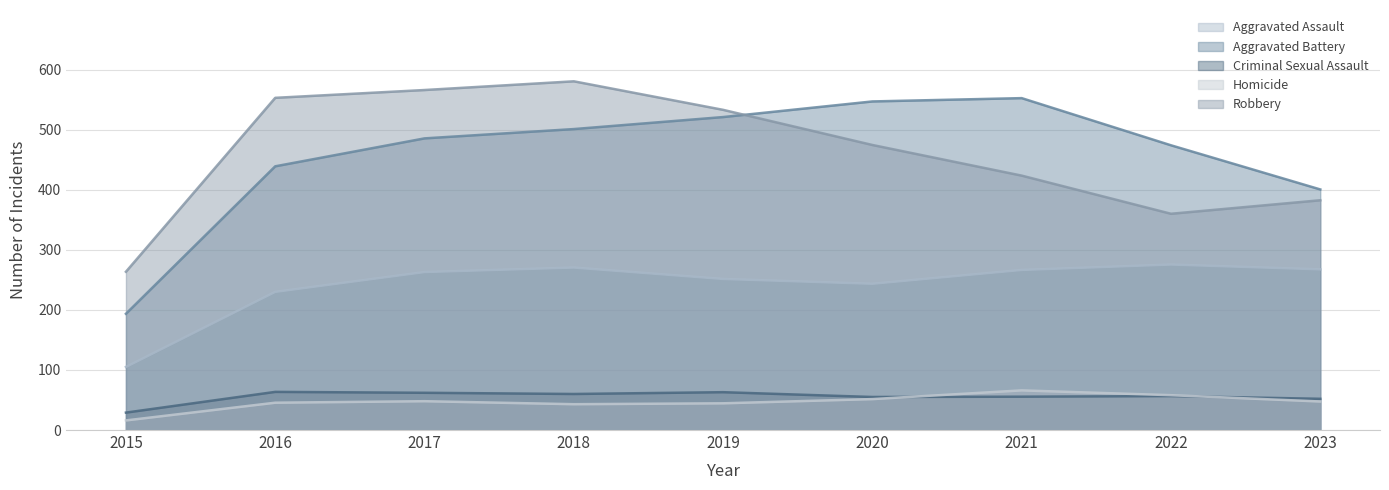

In Criminal Sexual Assault, how many points are higher than both neighbors (excluding endpoints)?

3